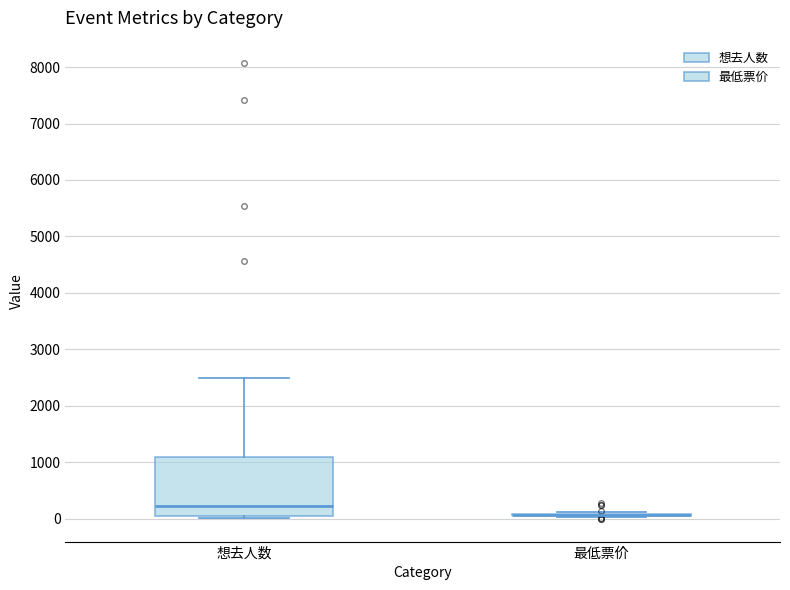

Comparing the boxes themselves (not the whiskers), which one is the tallest?

想去人数